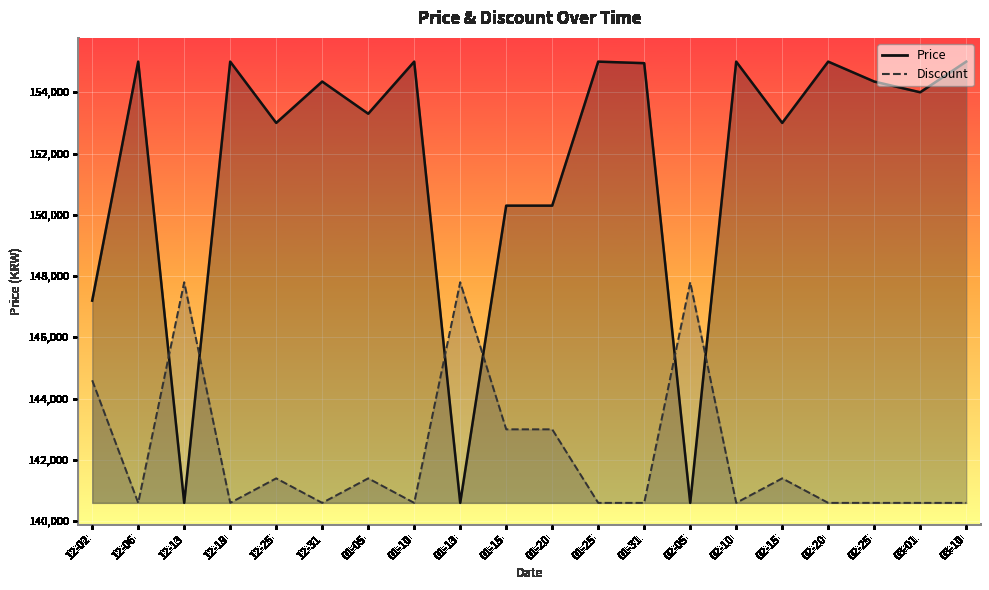

What is the difference between the maximum and minimum values in the Discount series?

7200